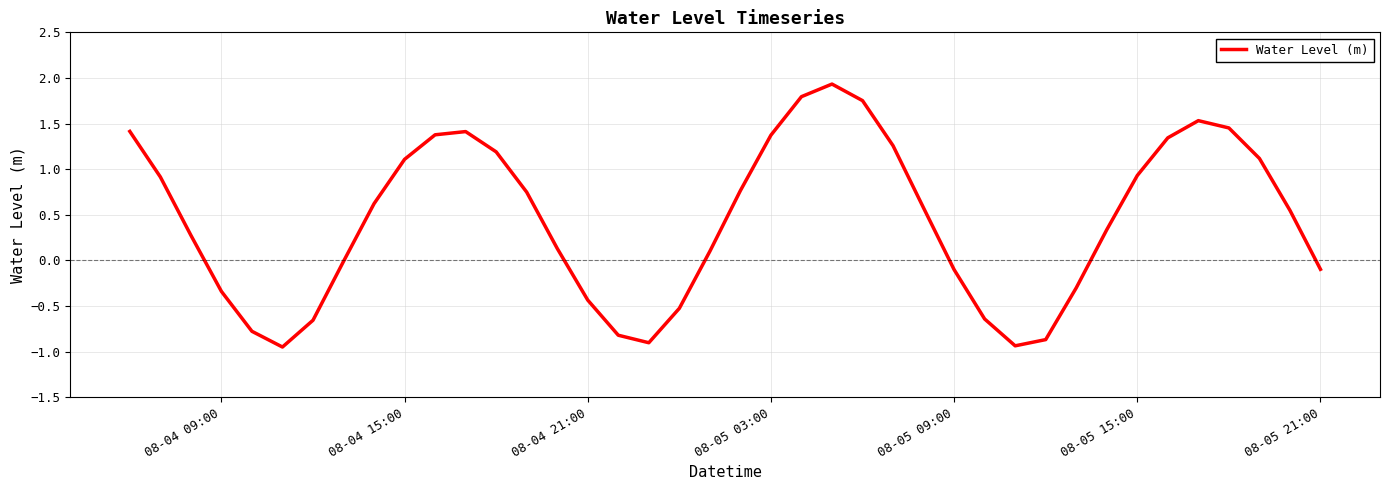

What is the difference between the maximum and minimum values?

2.9